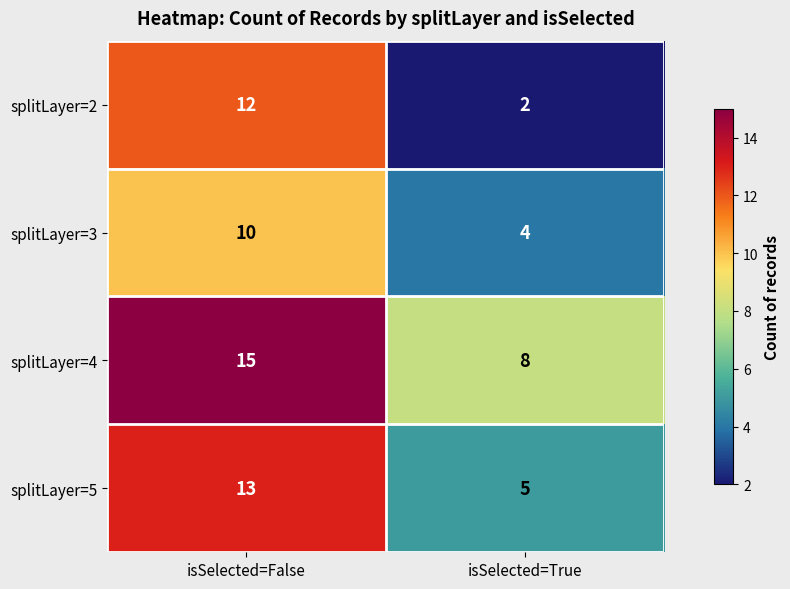

At isSelected=True, list the series in order from smallest to largest.

splitLayer=2, splitLayer=3, splitLayer=5, splitLayer=4